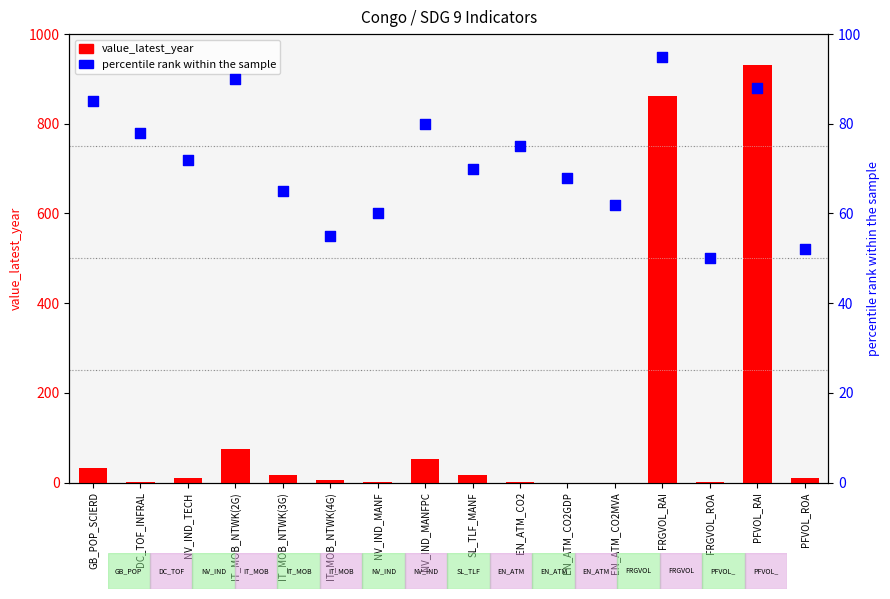

Which series has the widest spread of Y values?

value_latest_year